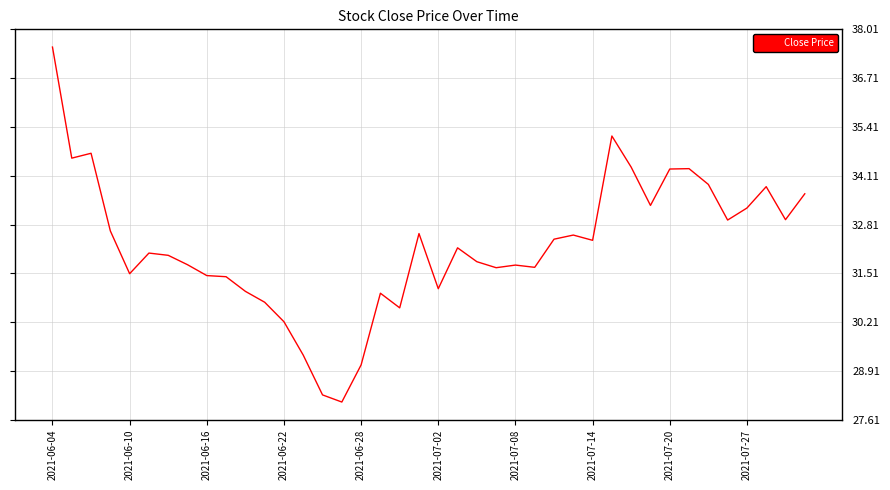

What is the minimum value shown in the chart?

28.1